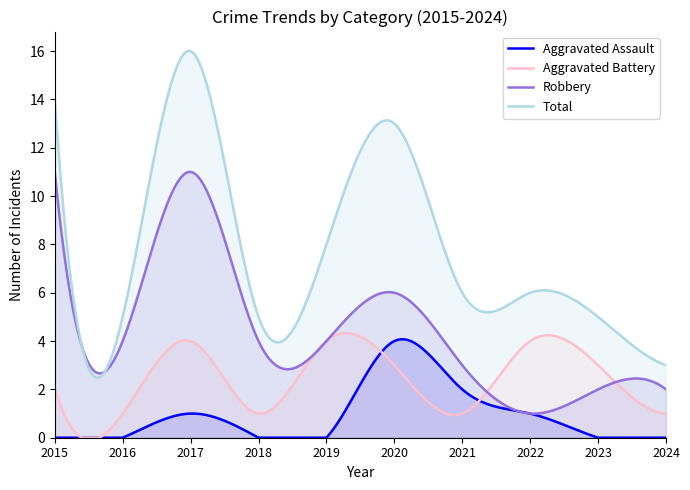

Between 2017 and 2018, which series saw the biggest shift?

Total